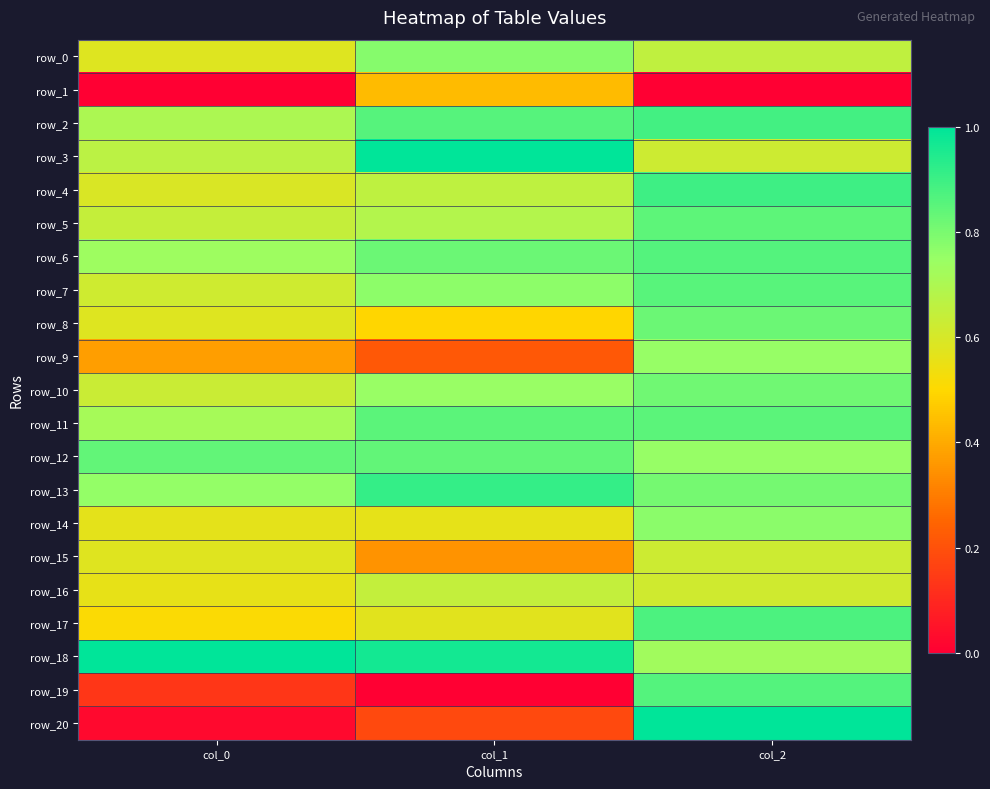

Between col_1 and col_2, which series saw the biggest shift?

row_19